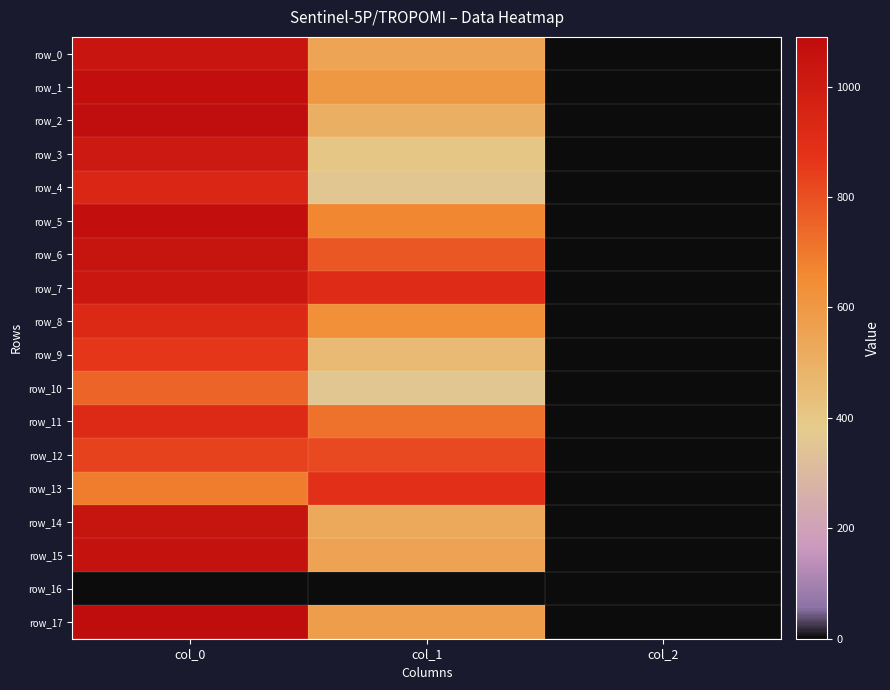

Reading left to right, extract all data points from this chart.

row_0: col_0=1036.7	col_1=550.1	col_2=2.0
row_1: col_0=1070.0	col_1=600.8	col_2=2.0
row_2: col_0=1083.3	col_1=506.2	col_2=2.0
row_3: col_0=1016.7	col_1=408.4	col_2=2.0
row_4: col_0=936.7	col_1=357.8	col_2=2.0
row_5: col_0=1070.0	col_1=668.2	col_2=2.0
row_6: col_0=1046.7	col_1=783.0	col_2=2.0
row_7: col_0=1023.3	col_1=914.6	col_2=2.0
row_8: col_0=926.7	col_1=634.5	col_2=2.0
row_9: col_0=863.3	col_1=455.6	col_2=2.0
row_10: col_0=750.0	col_1=357.8	col_2=2.0
row_11: col_0=923.3	col_1=718.9	col_2=2.0
row_12: col_0=833.3	col_1=816.8	col_2=2.0
row_13: col_0=693.3	col_1=891.0	col_2=2.0
row_14: col_0=1043.3	col_1=529.9	col_2=2.0
row_15: col_0=1056.7	col_1=556.9	col_2=2.0
row_16: col_0=0.0	col_1=0.0	col_2=0.0
row_17: col_0=1090.0	col_1=580.5	col_2=2.0